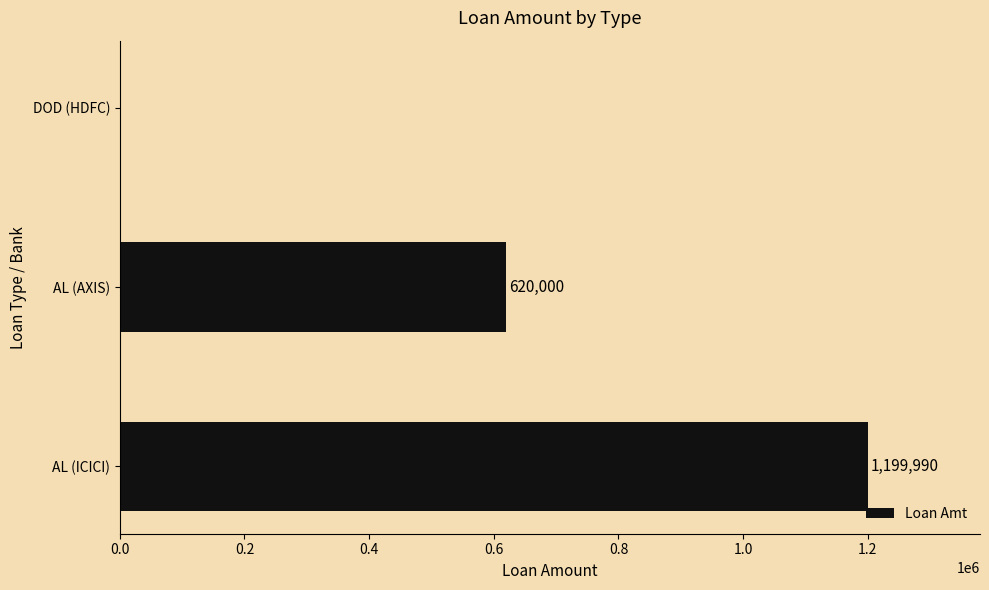

The value at AL (AXIS) is 366413. True or false?

False